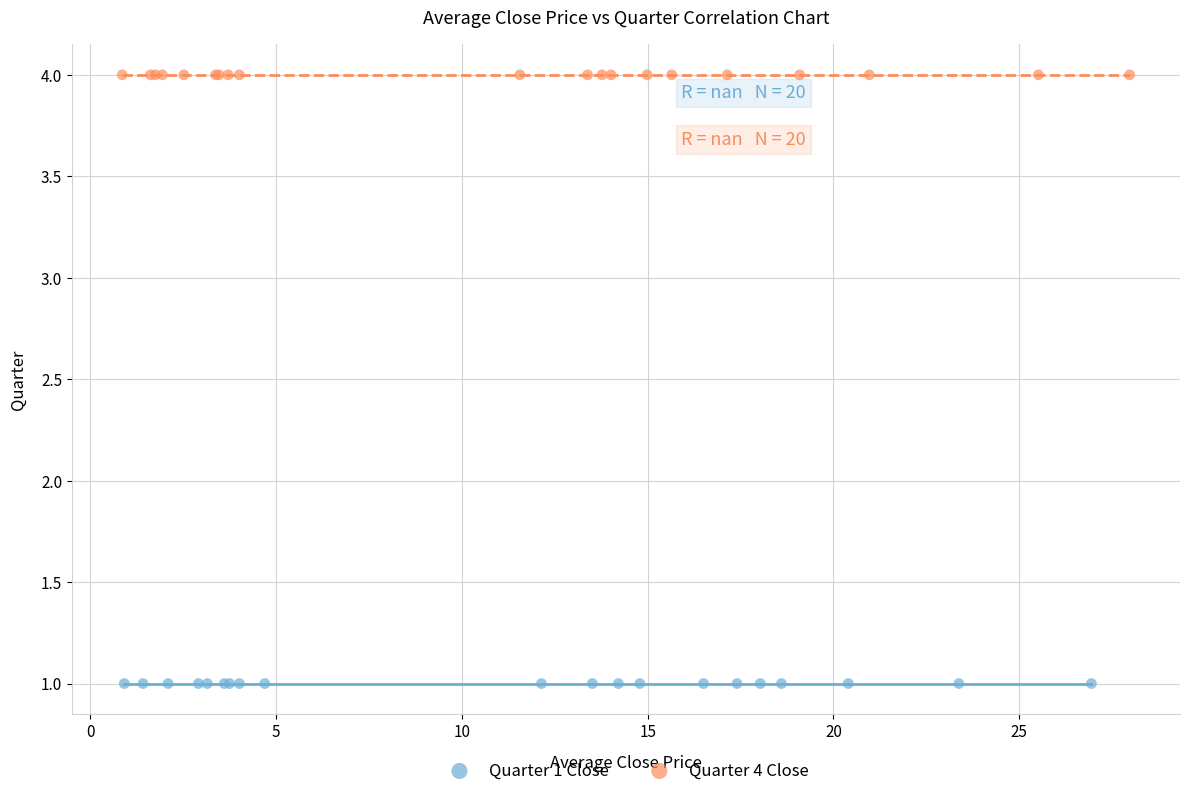

Which series contains the highest Y value?

Quarter 4 Close